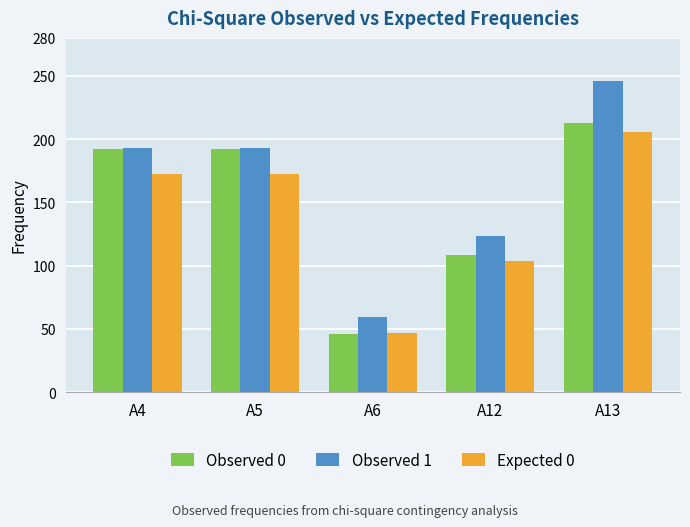

What is the value of the Expected 0 bar at the 4th from the left?

103.5